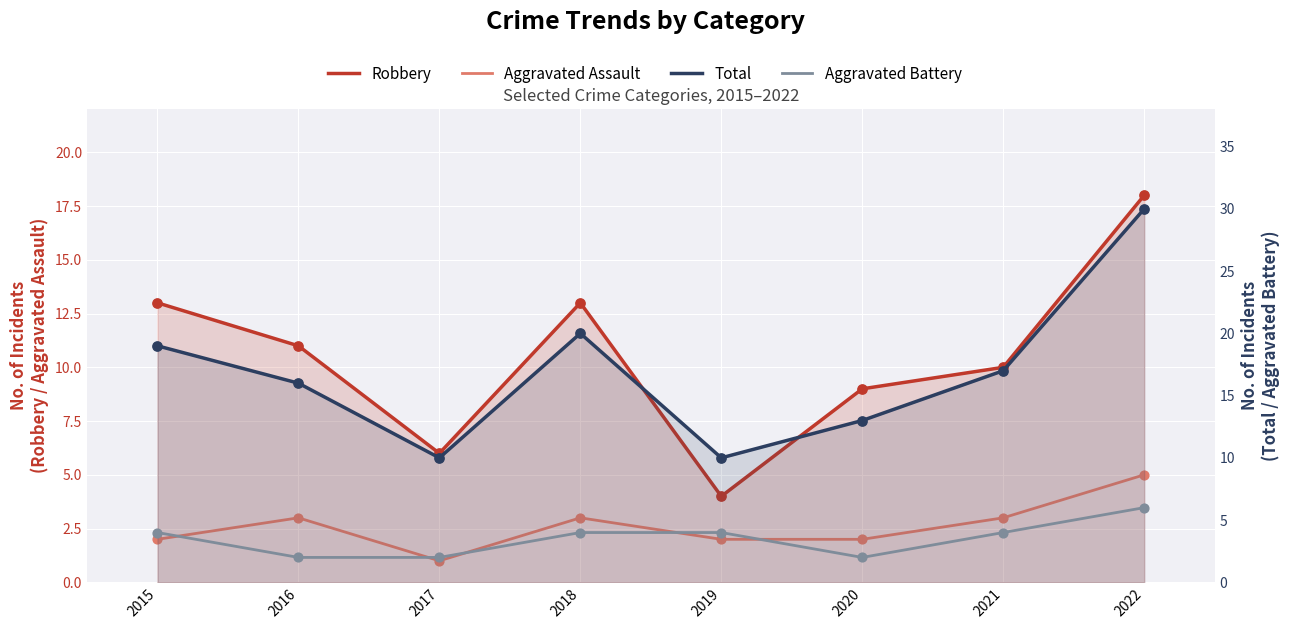

Which series contains the highest Y value?

Total